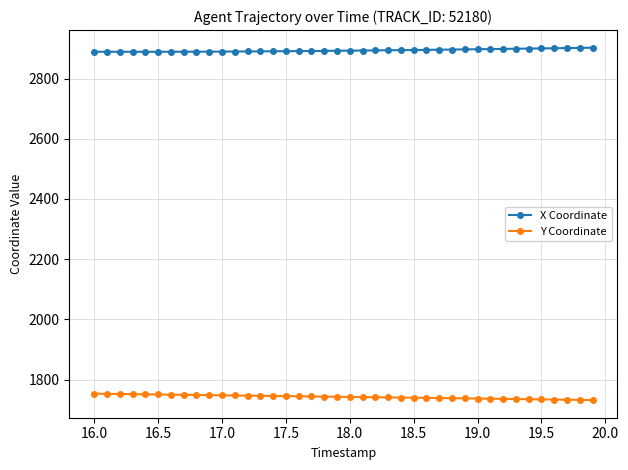

Does the chart have visible grid lines?

Yes